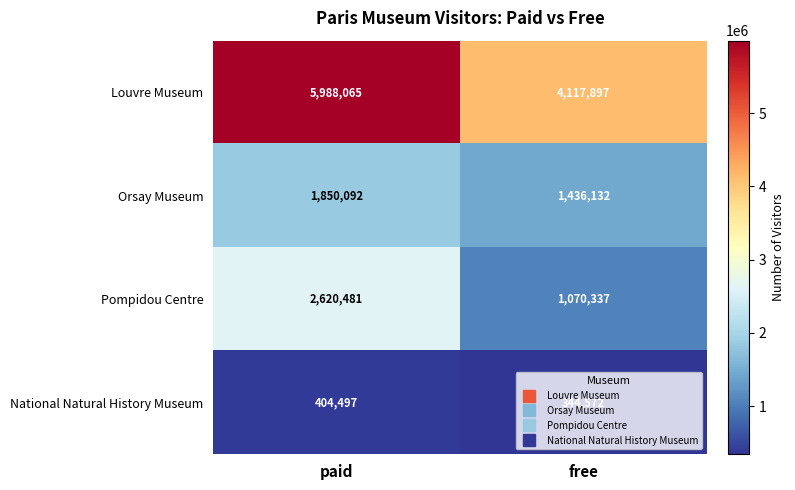

Which series changed the most between paid and free?

Louvre Museum